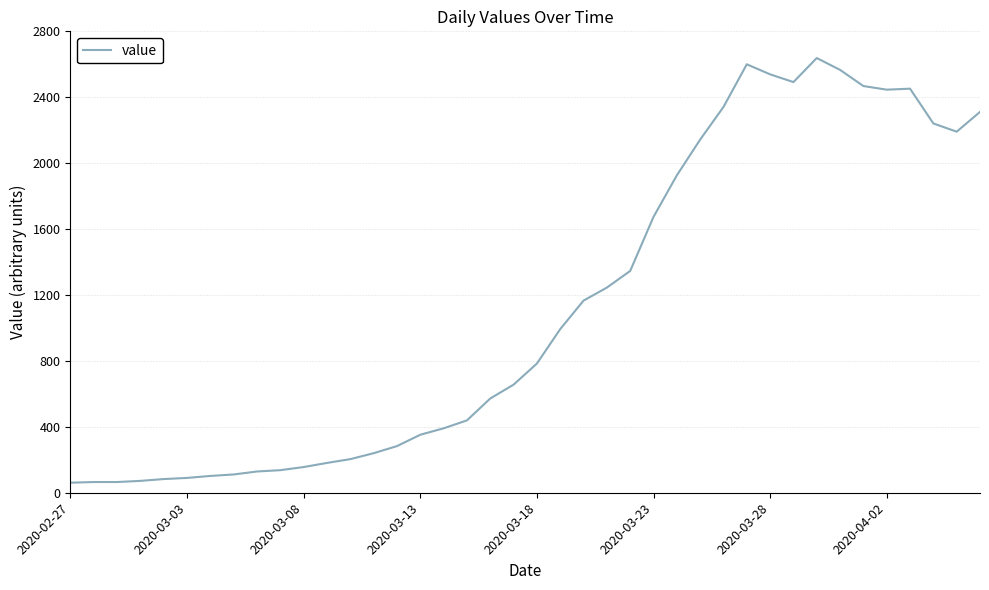

What is the minimum value shown in the chart?

61